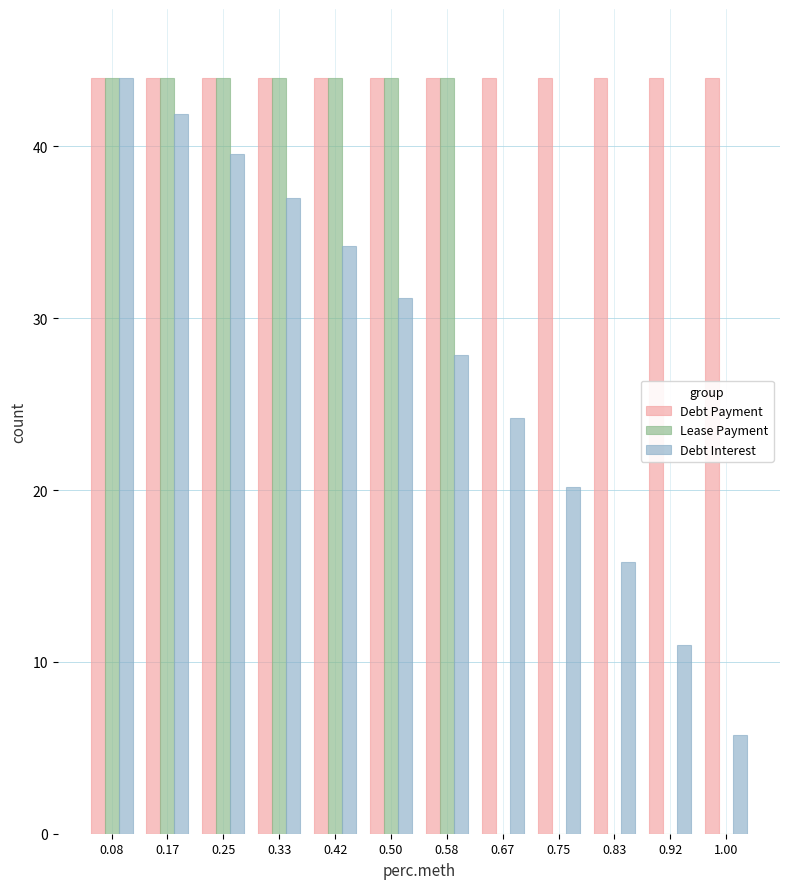

What is the maximum value for Lease Payment?

44.0